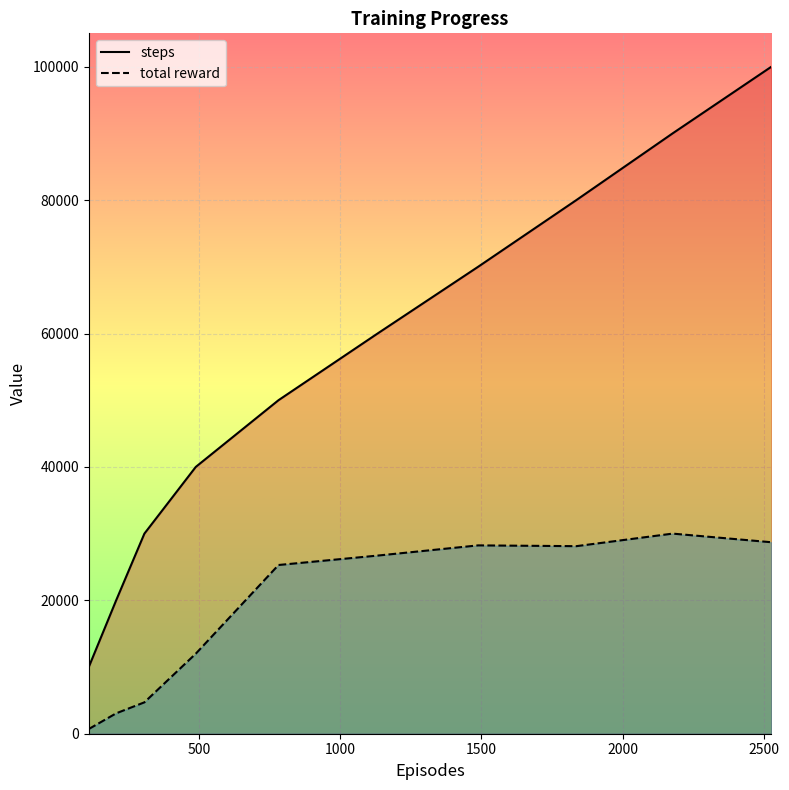

Is this an area chart (filled region under the line)?

No